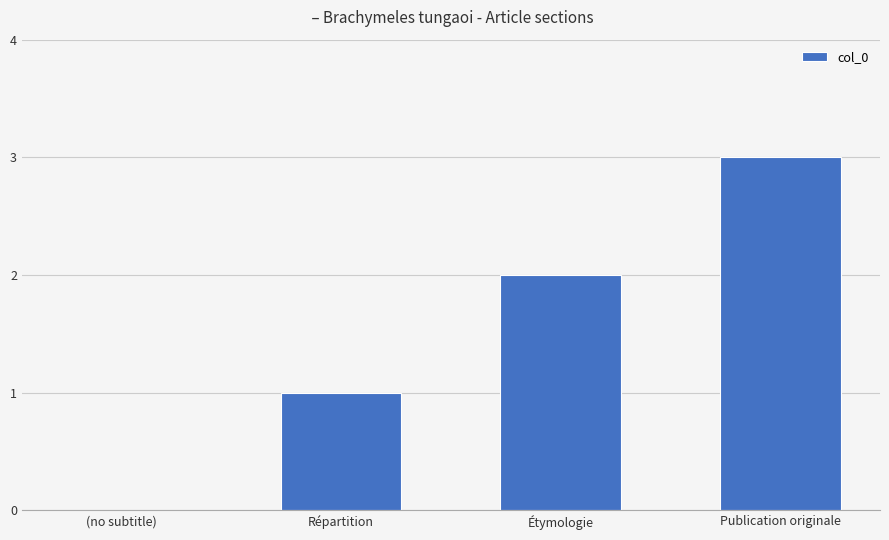

Reading left to right, what are all the values shown in this chart?

0	1	2	3